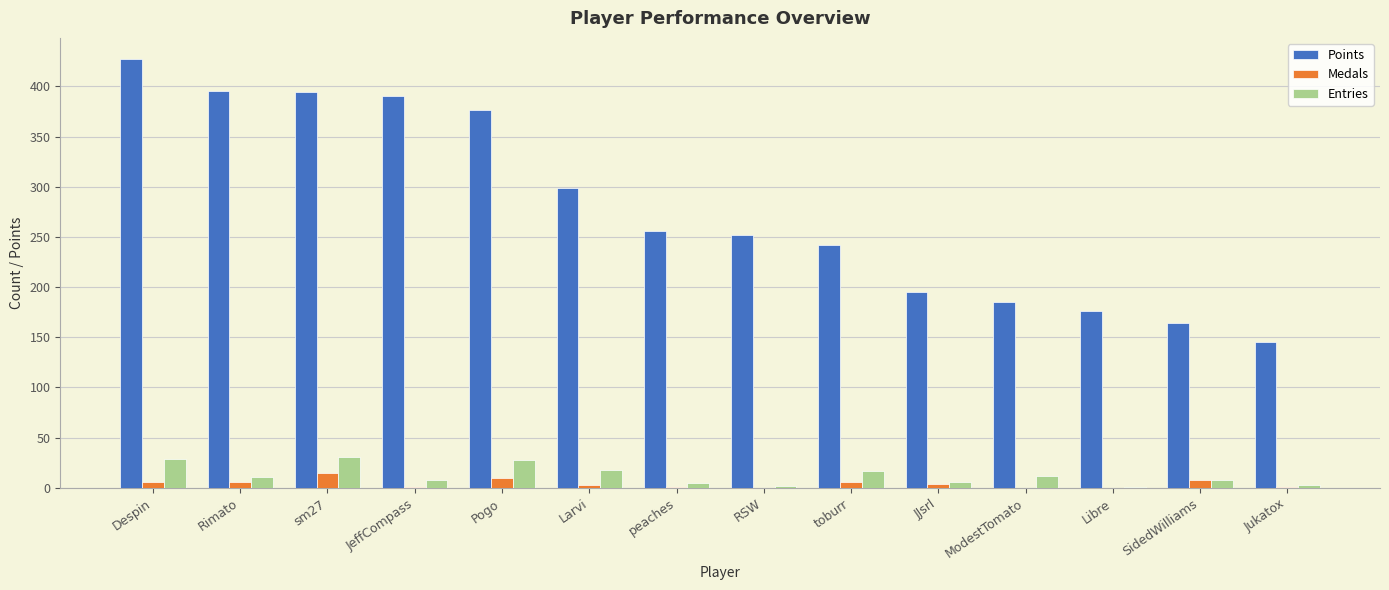

How many distinct data groups are displayed?

3